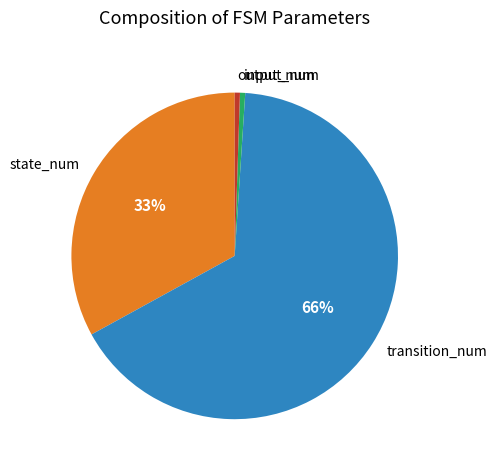

Which category has the biggest portion of the pie?

transition_num